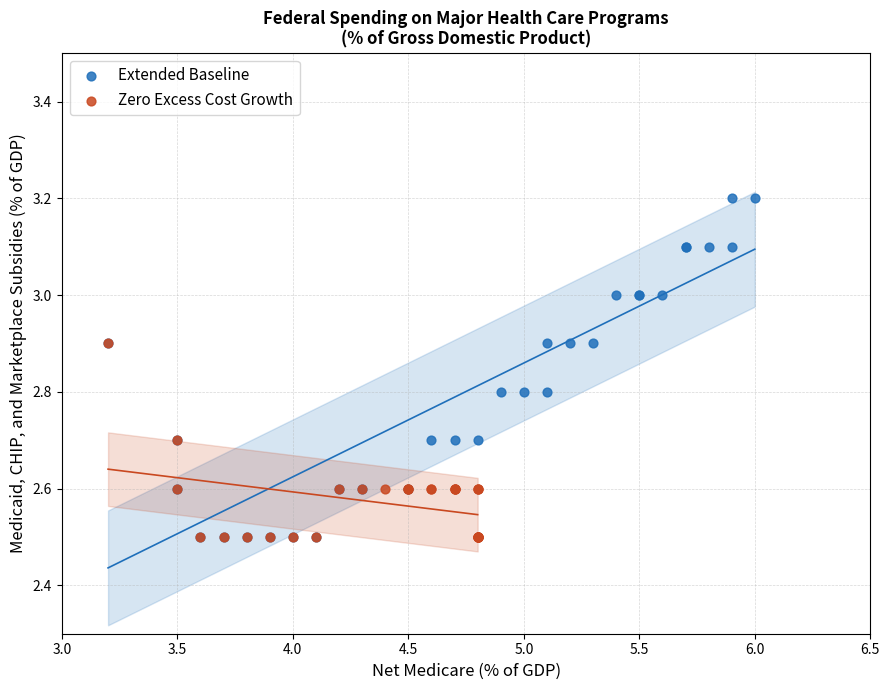

Which series has the widest spread of Y values?

Extended Baseline